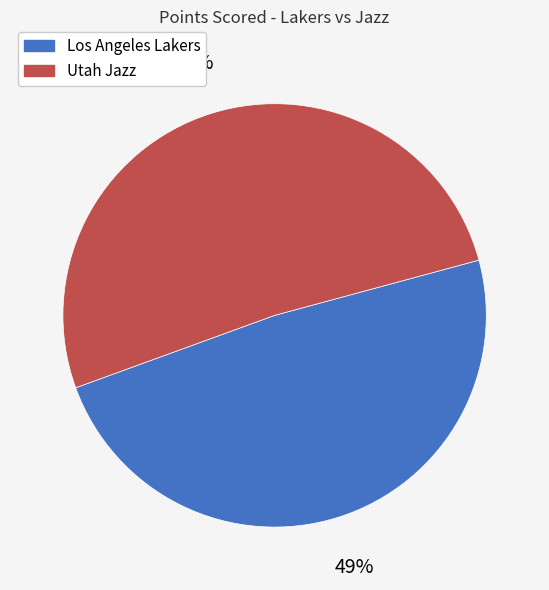

Is there a majority slice in this chart?

Yes